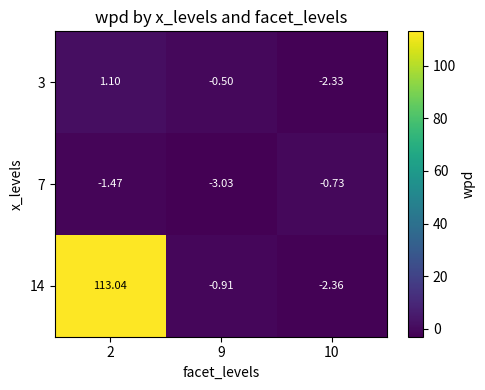

Is the value of 3 at 10 greater than the value of 7 at 9?

Yes